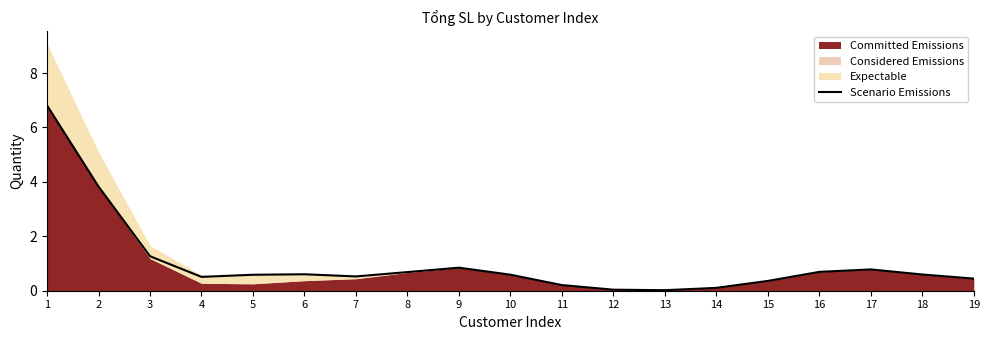

The chart shows a value of 0.8 at 9. True or false?

True